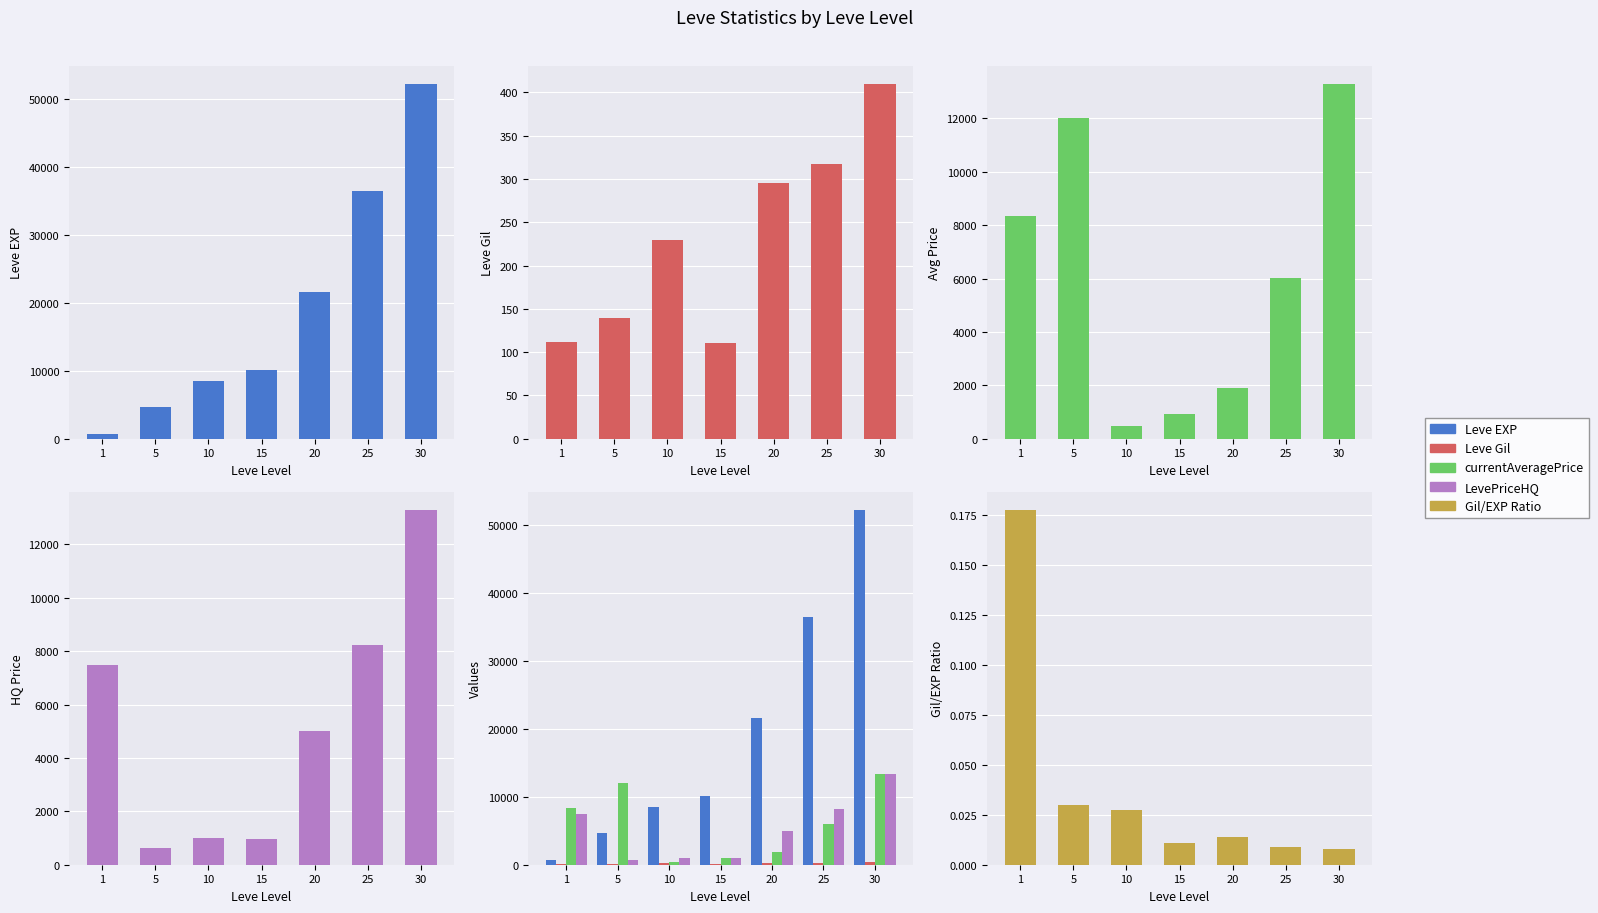

How many data points in Leve EXP are above 10100?

3